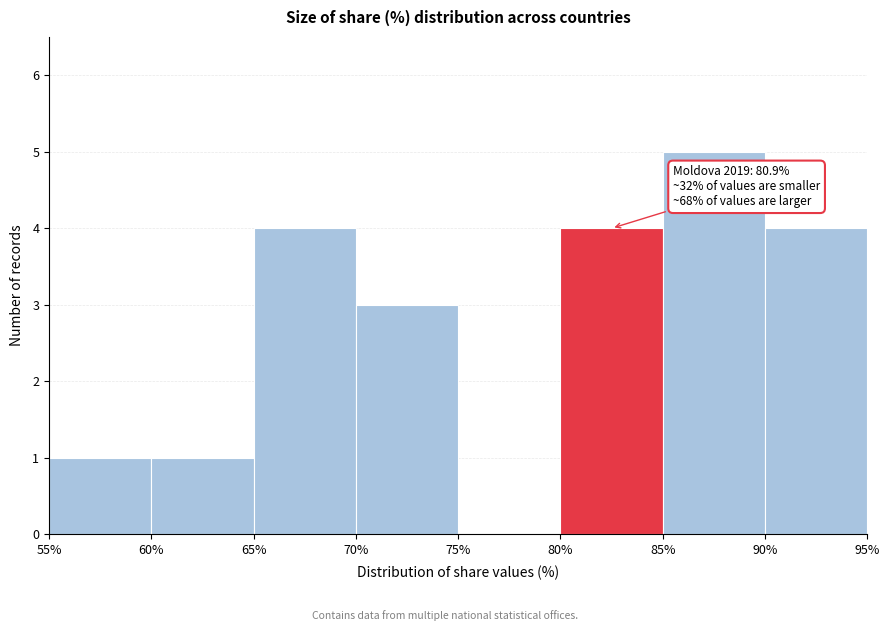

Which range on the x-axis has the tallest bar?

85% to 90%